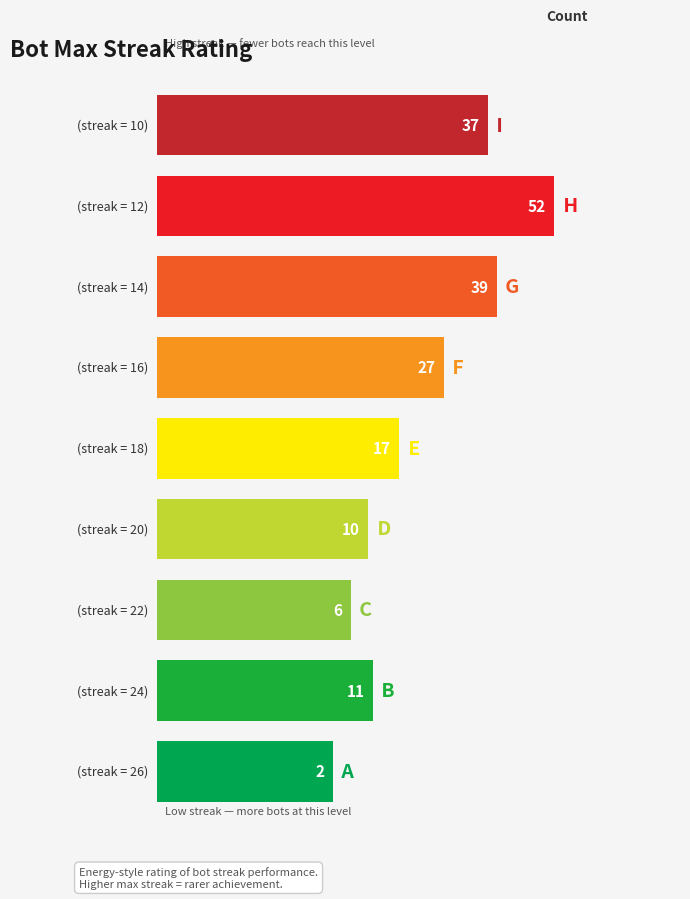

What is the average value?

22